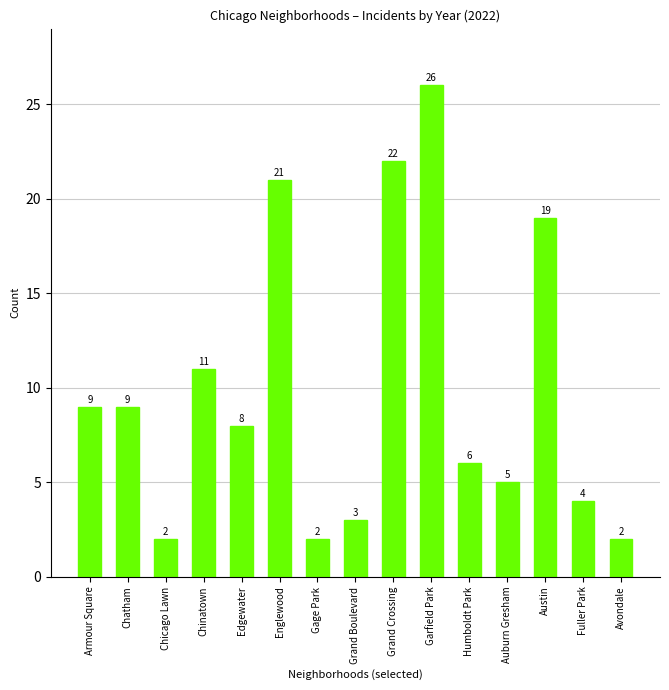

What is the difference between the second highest and second lowest values?

20